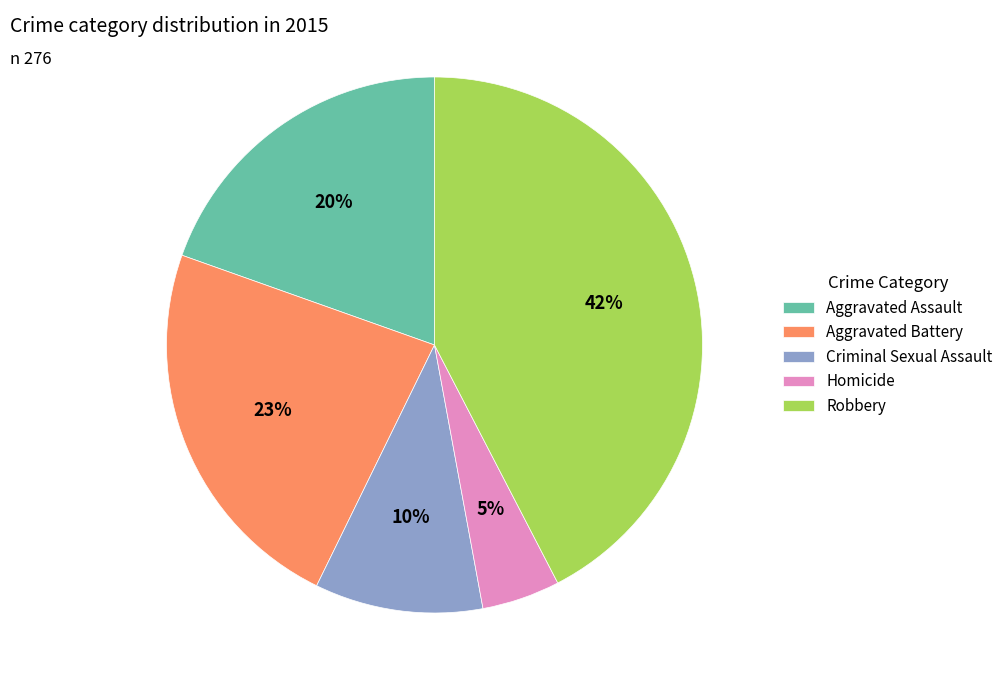

Is Criminal Sexual Assault the majority of the pie?

No